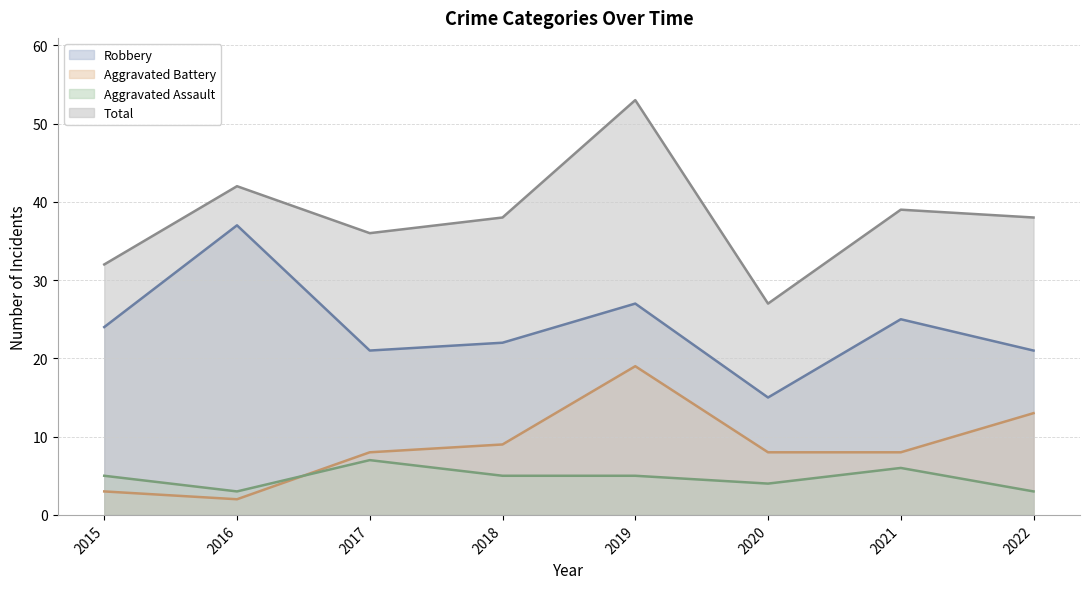

At which label does Aggravated Assault first exceed 5?

2017